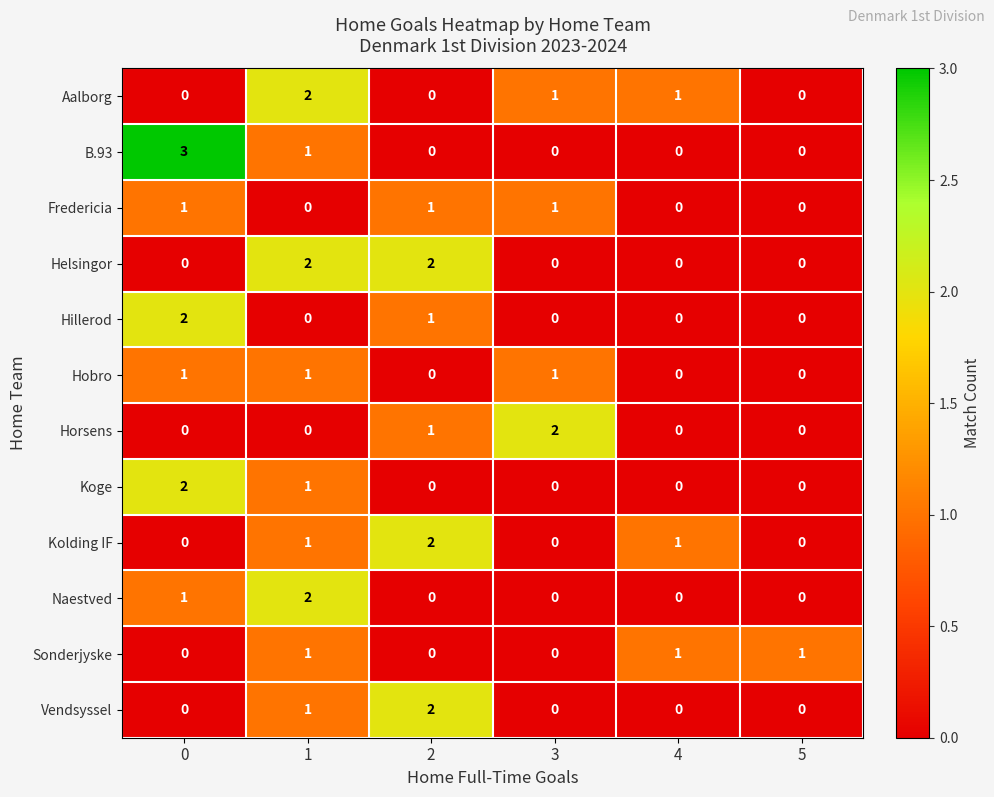

The value of Vendsyssel at 5 is -1. True or false?

False